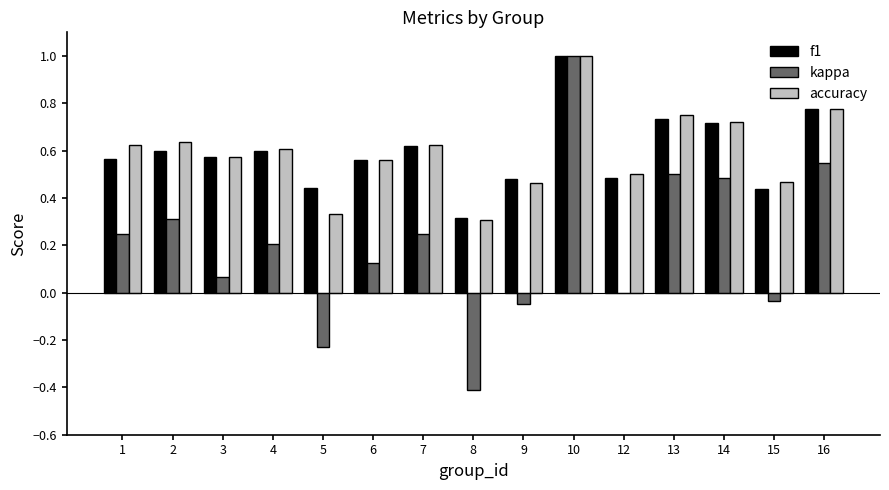

What are all the series names shown in the legend?

f1, kappa, accuracy